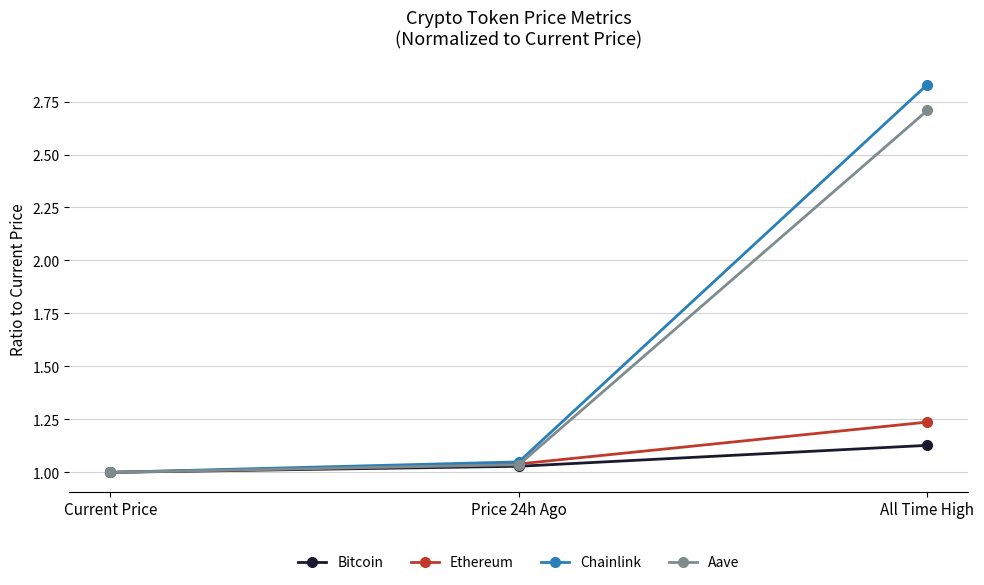

At which category is the sum across all series the highest?

All Time High